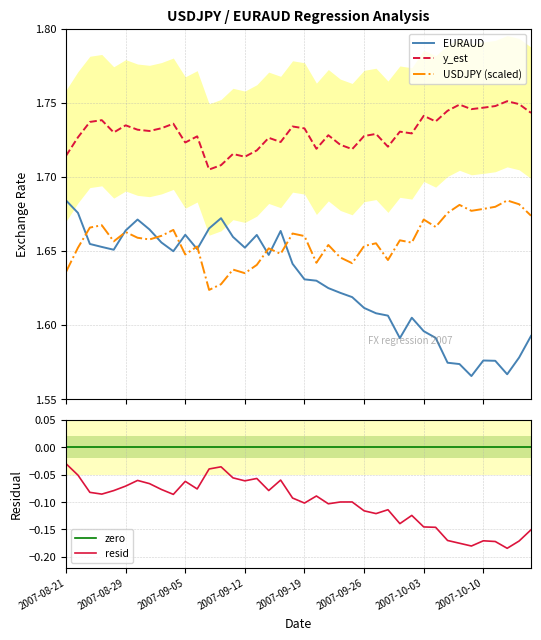

Is it true that USDJPY equals 1.6 at 2007-09-10?

True